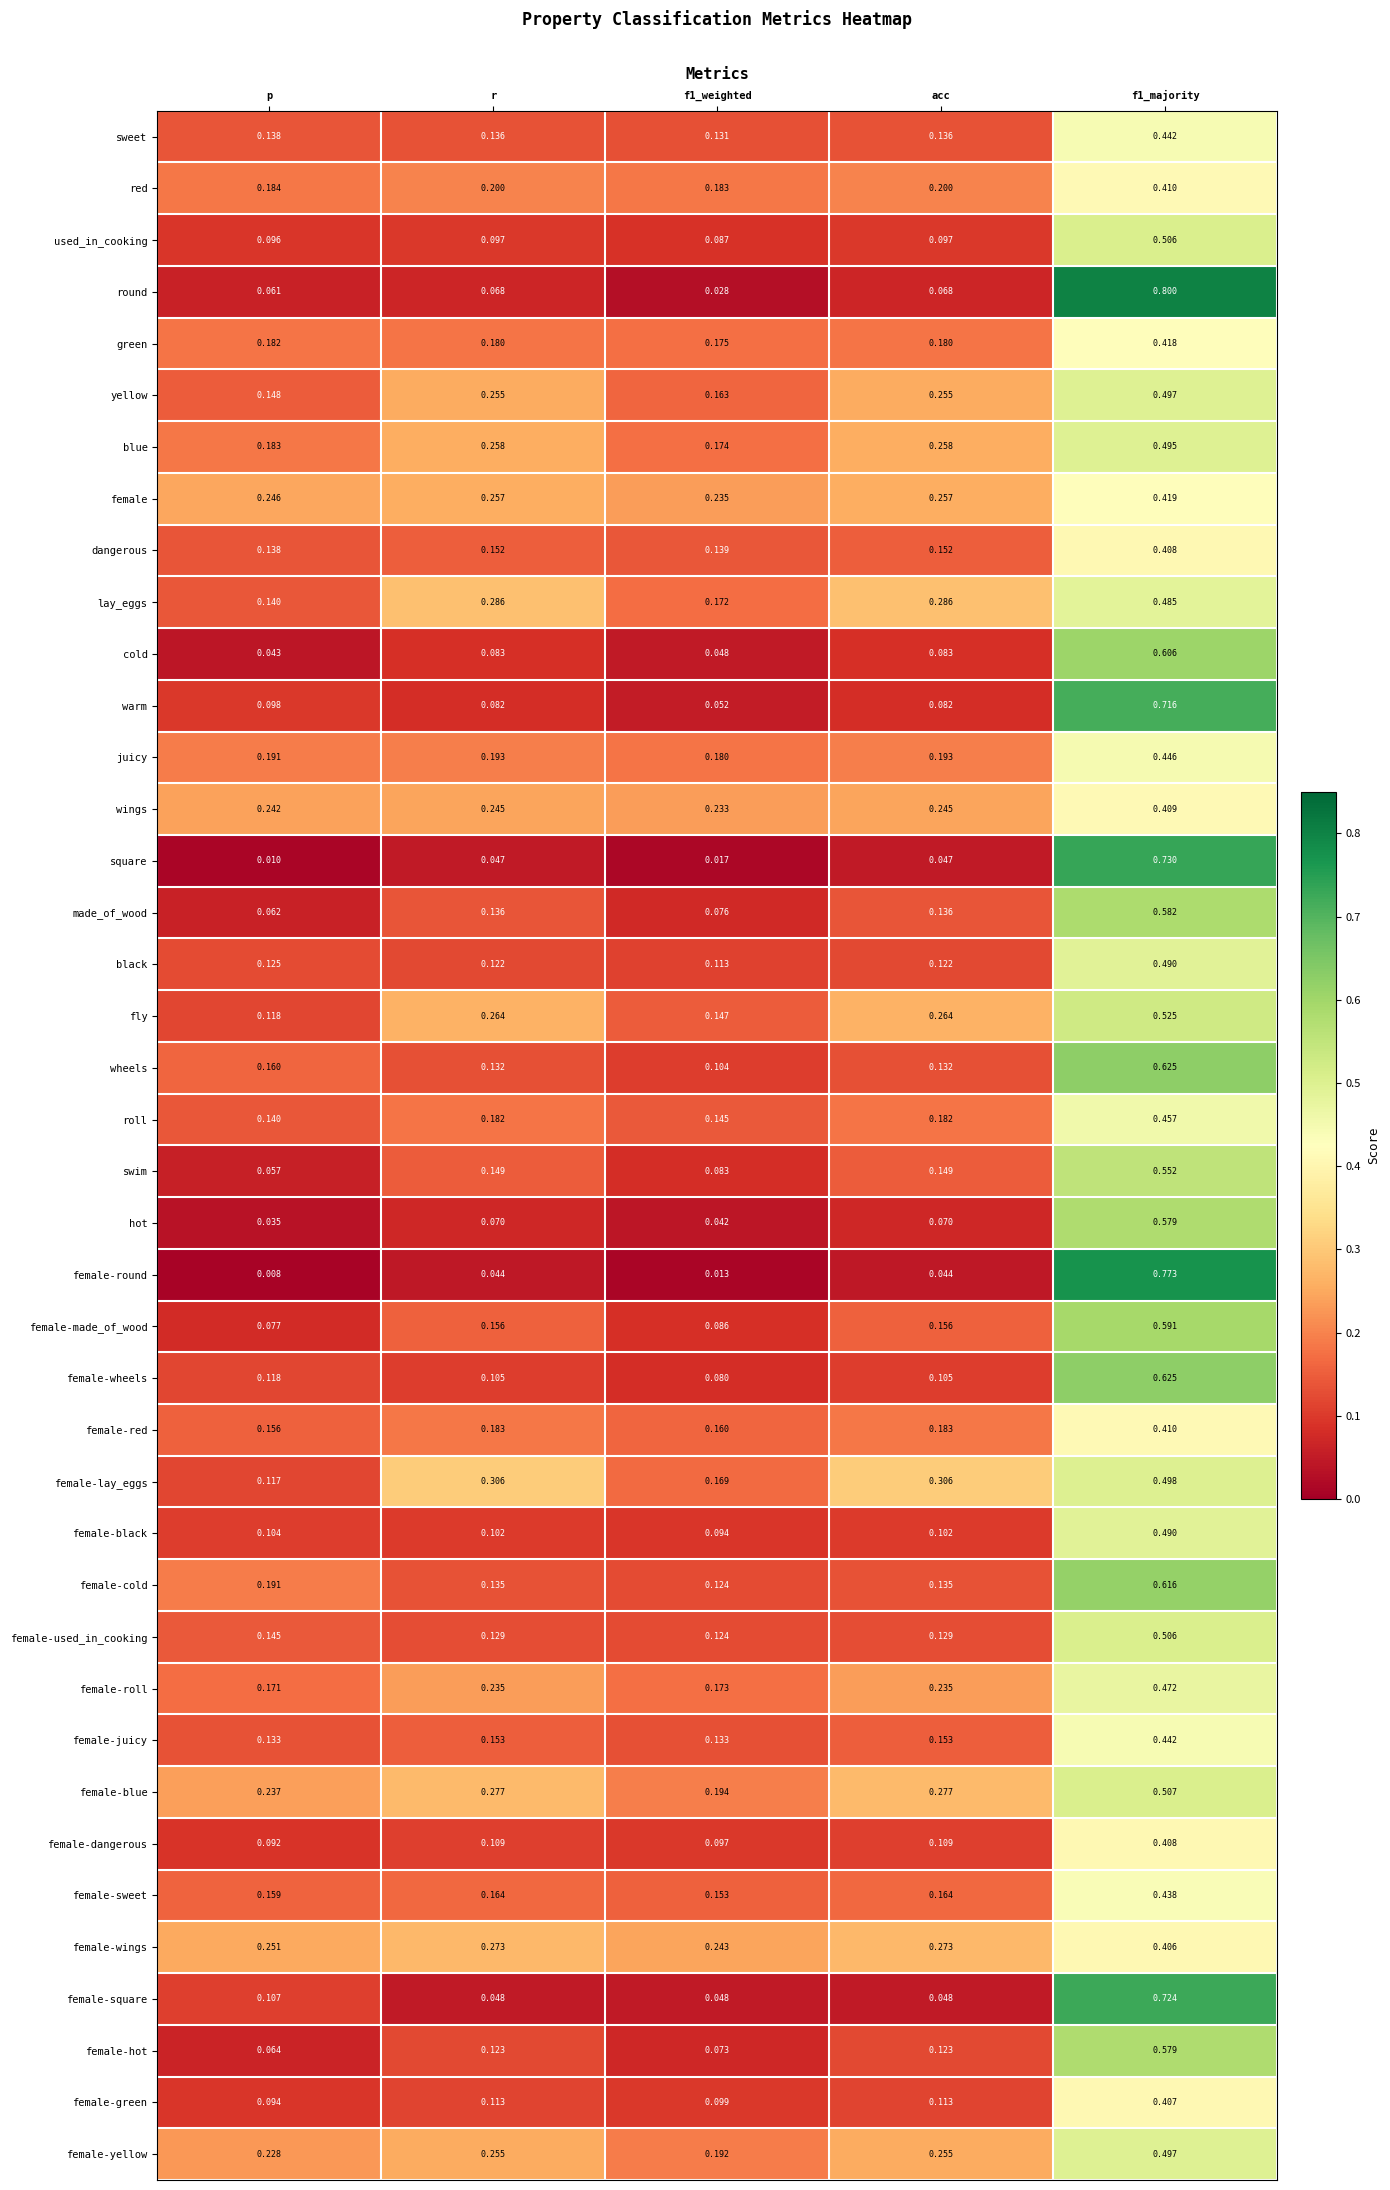

Which category has the lowest value across all series?

p